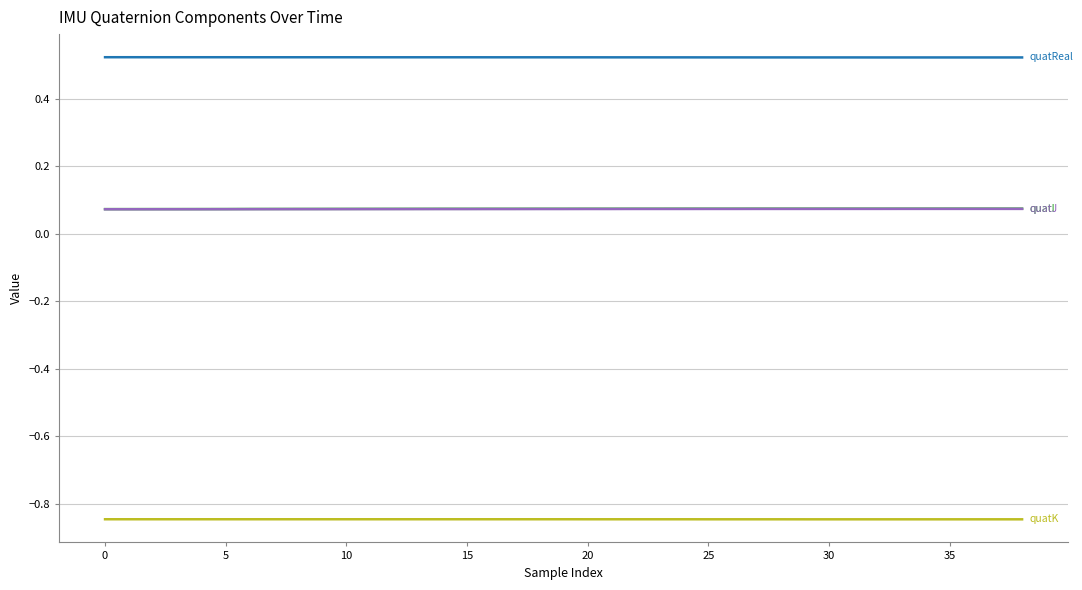

How many distinct data groups are displayed?

4